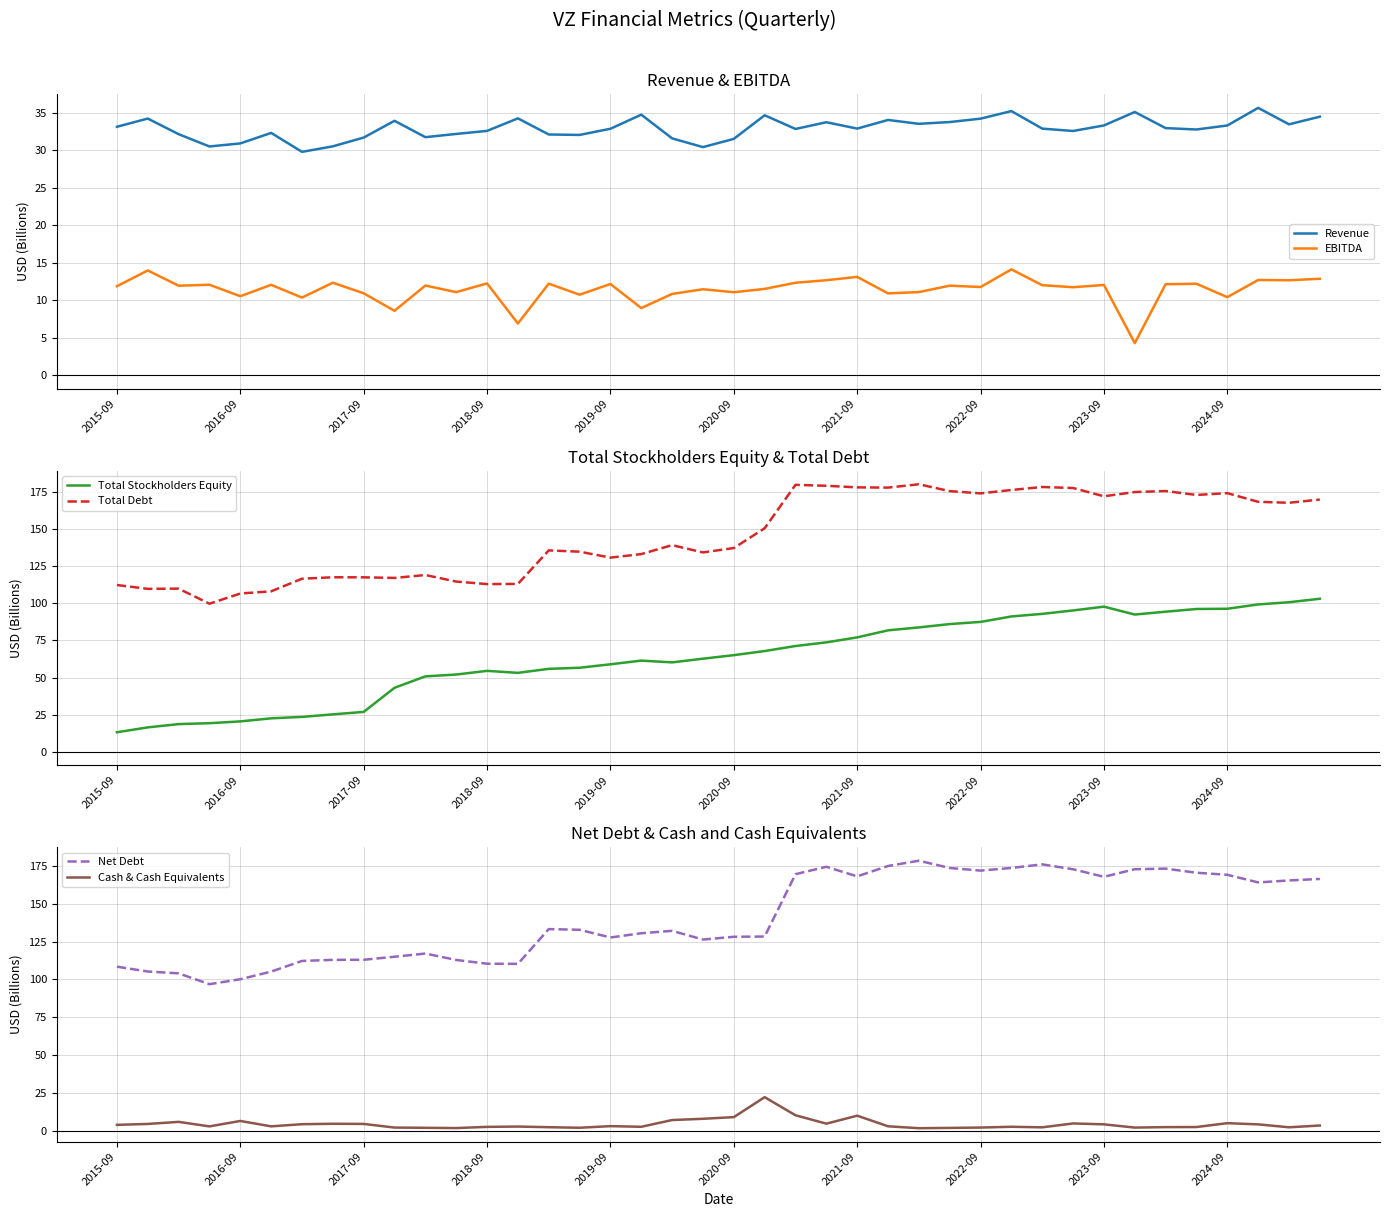

True or false: Revenue and Total Debt cross at least once.

False